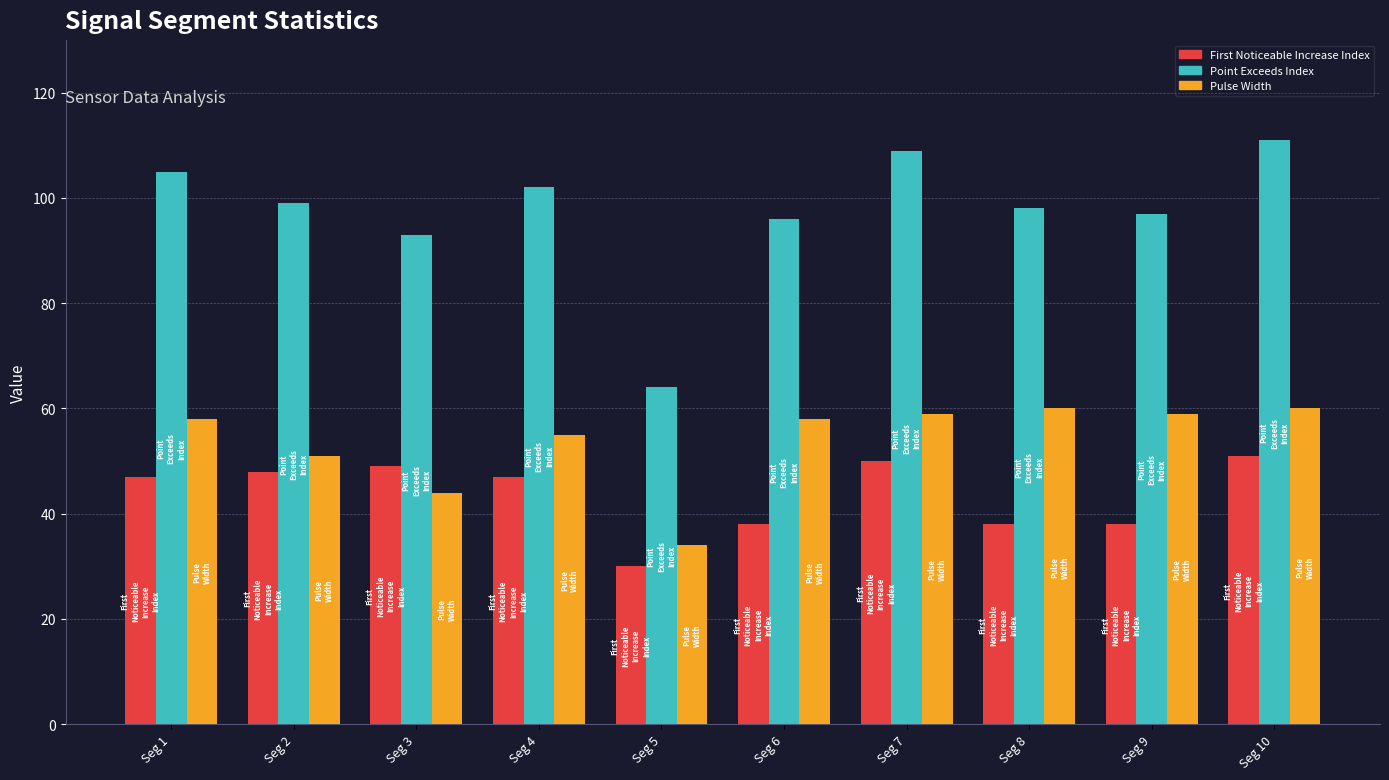

What is the spread (max minus min) of values at Seg 1?

58